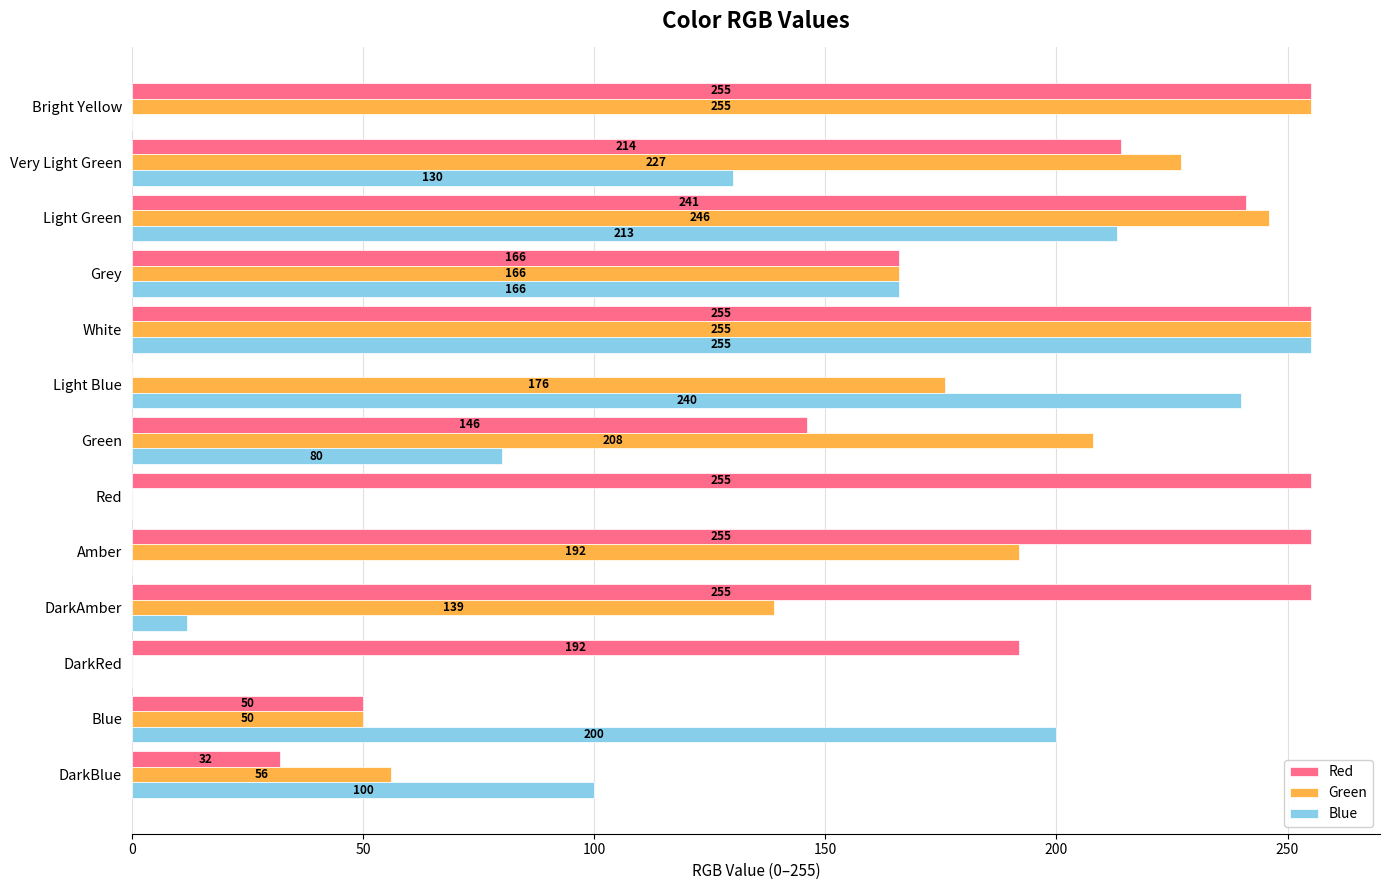

What is the sum of the Green values at Very Light Green and DarkRed?

227